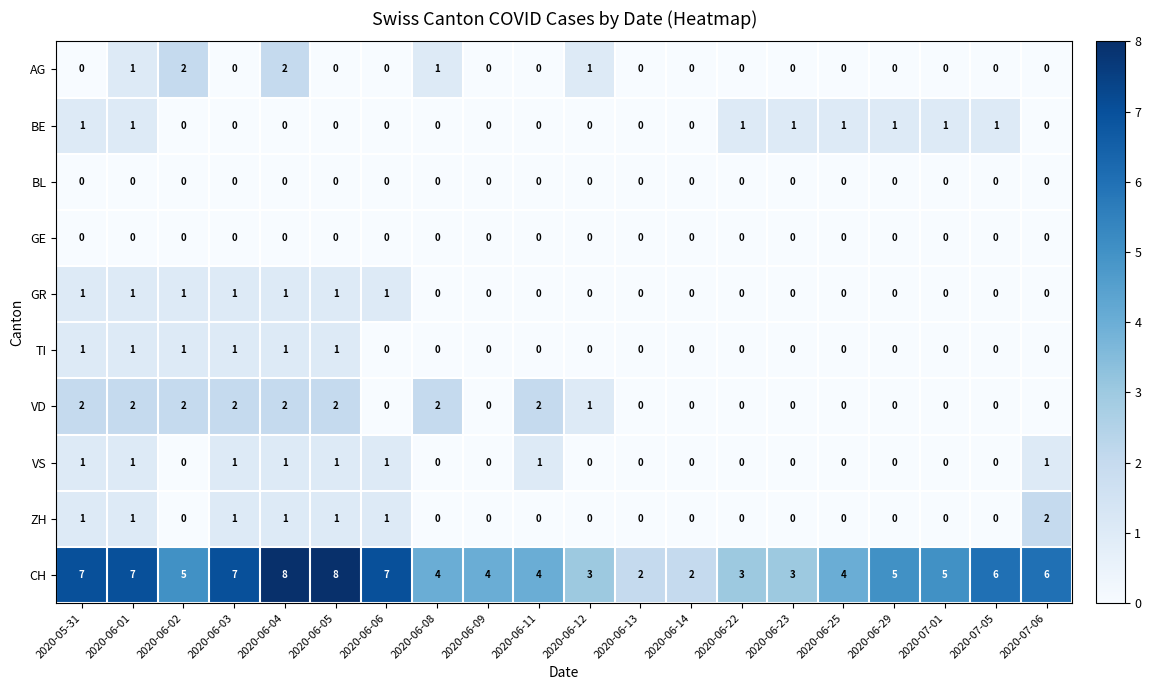

True or false: VD has a value of 2 at 2020-06-05.

True